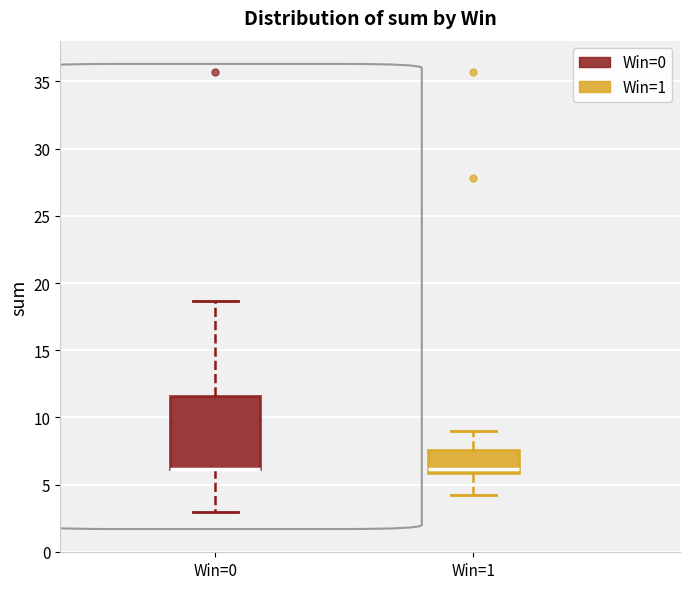

Reading left to right, read every box against the y-axis: the position of its median line, the range the box covers, and the ends of its whiskers. The values are not printed on the chart, so give them approximately, as read against the axis.

Win=0: median 6.0 (drawn on the box's lower edge), box 6.0 to 11.5, whiskers 3.0 to 18.5
Win=1: median 6.0 (just above the box's lower edge), box 6.0 to 7.5, whiskers 4.0 to 9.0